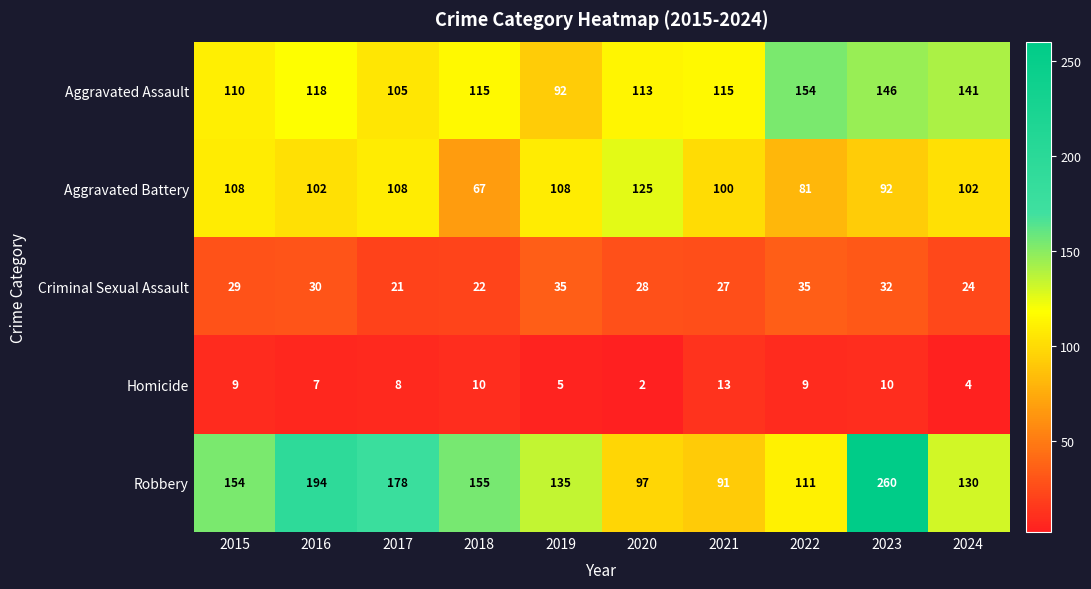

List the series in order of their peak value, highest first.

Robbery, Aggravated Assault, Aggravated Battery, Criminal Sexual Assault, Homicide